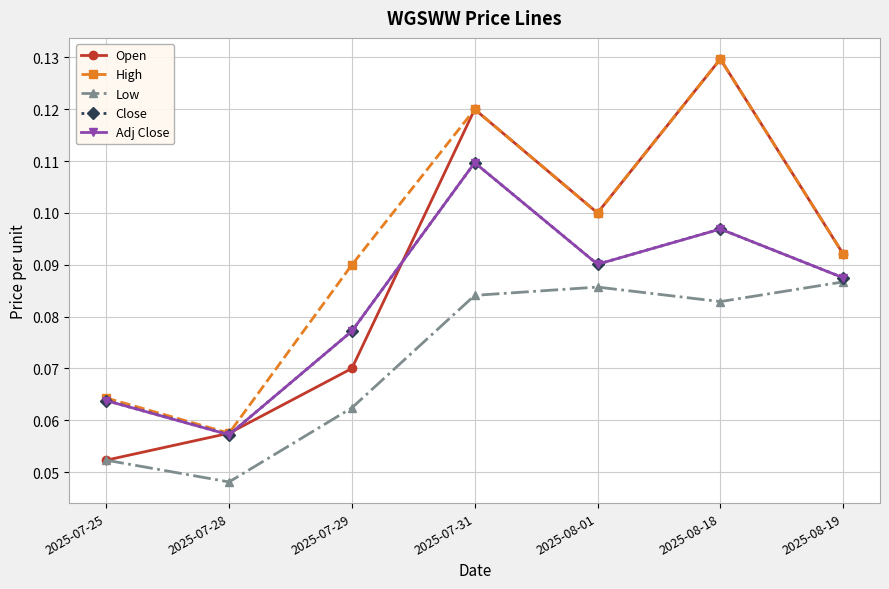

What is the sum of all Close values?

0.6